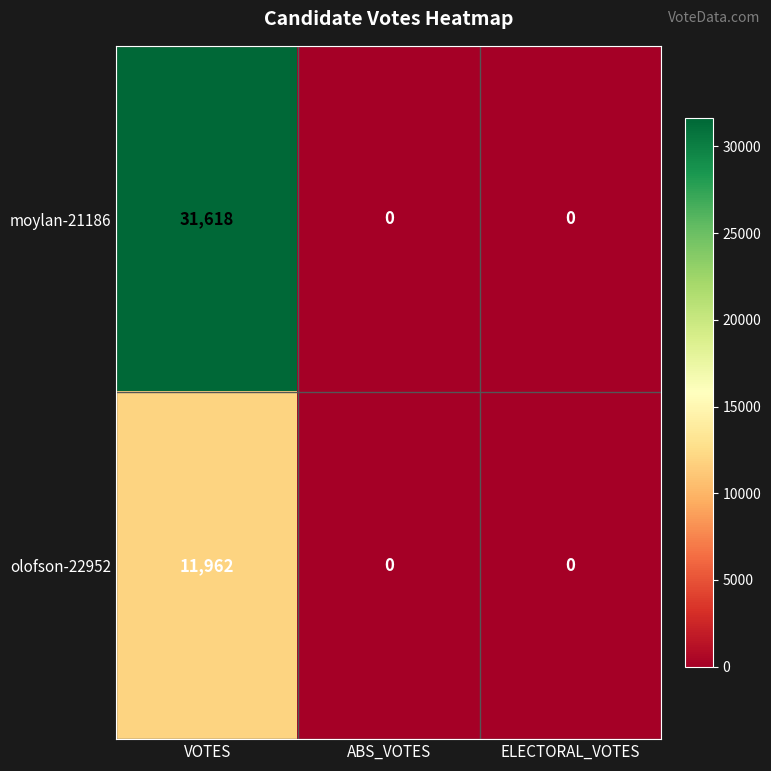

The value of olofson-22952 at ELECTORAL_VOTES is 0. True or false?

True